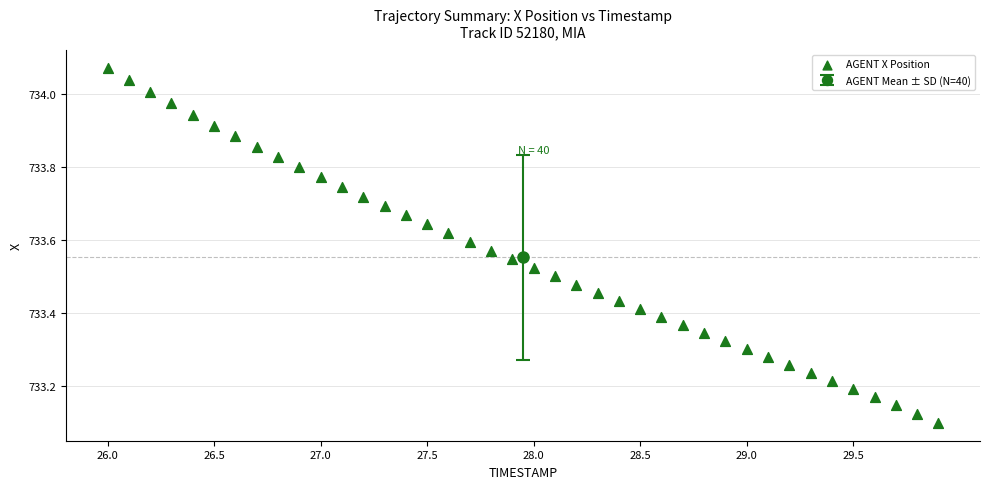

What is the range of X values (max minus min)?

3.9